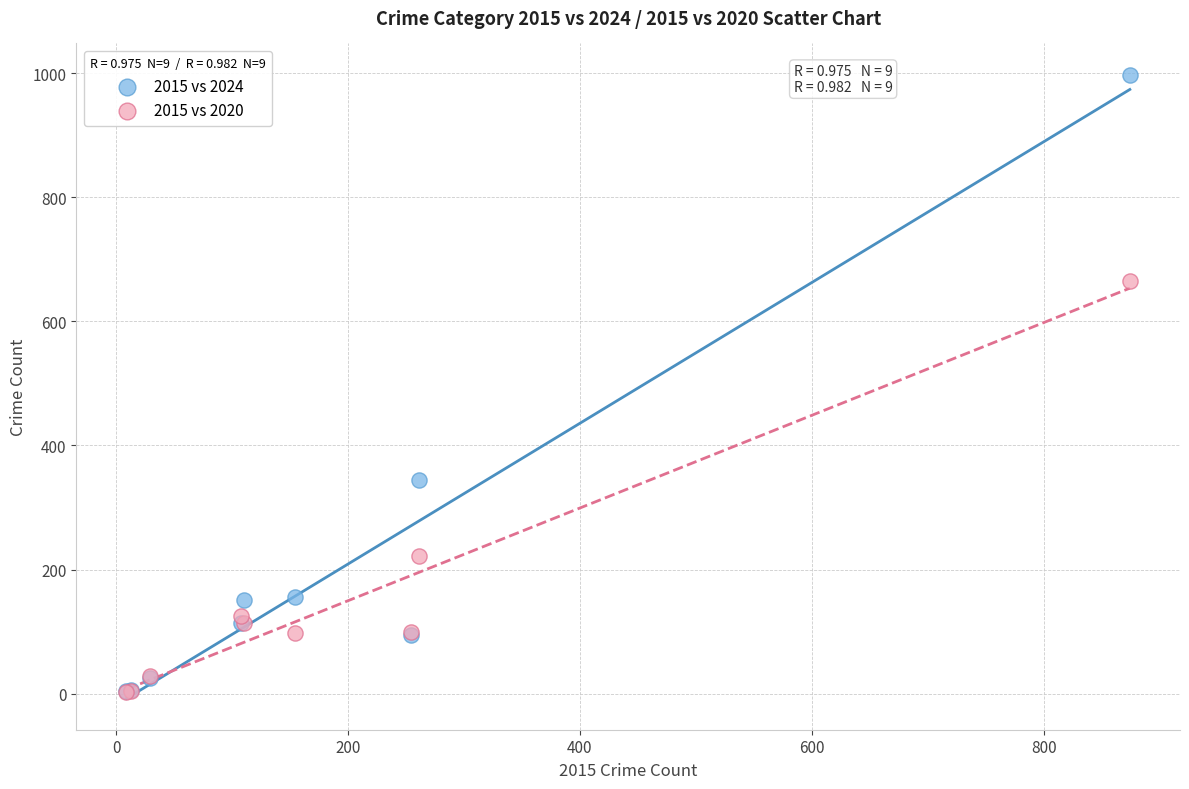

Which series contains the highest Y value?

2015 vs 2024